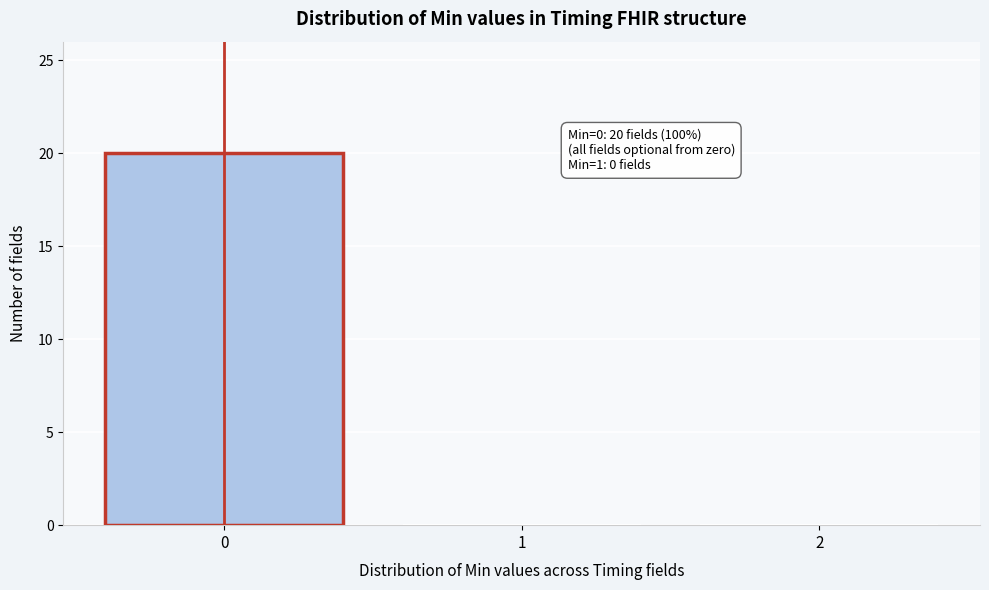

Which range on the x-axis has the tallest bar?

-0.5 to 0.5